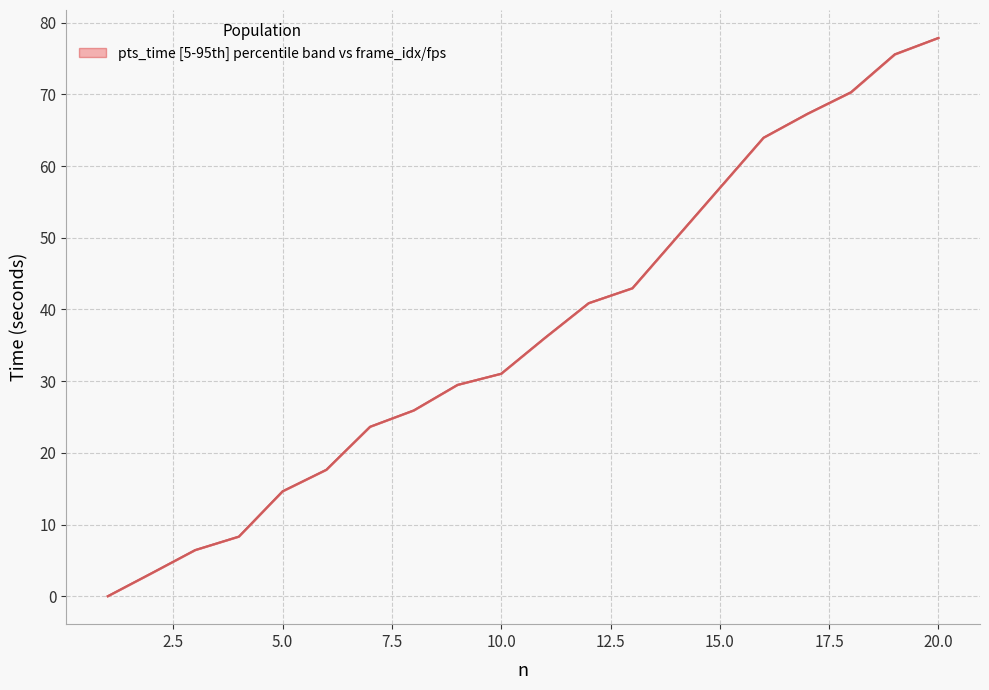

Which series has the largest range (max minus min)?

frame_idx (scaled to seconds)